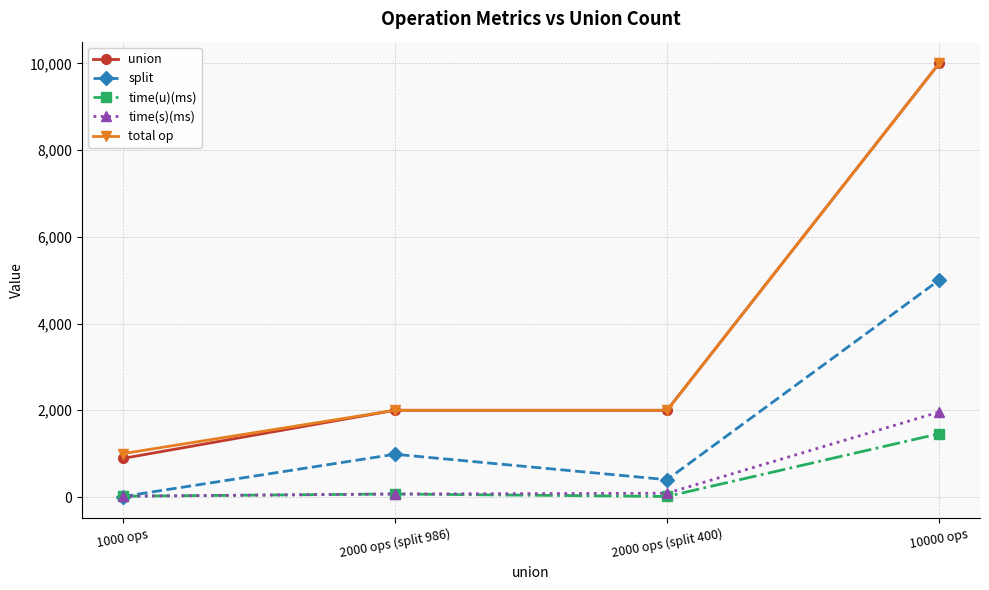

Is the value of time(s)(ms) at 10000 ops greater than the value of split at 10000 ops?

No